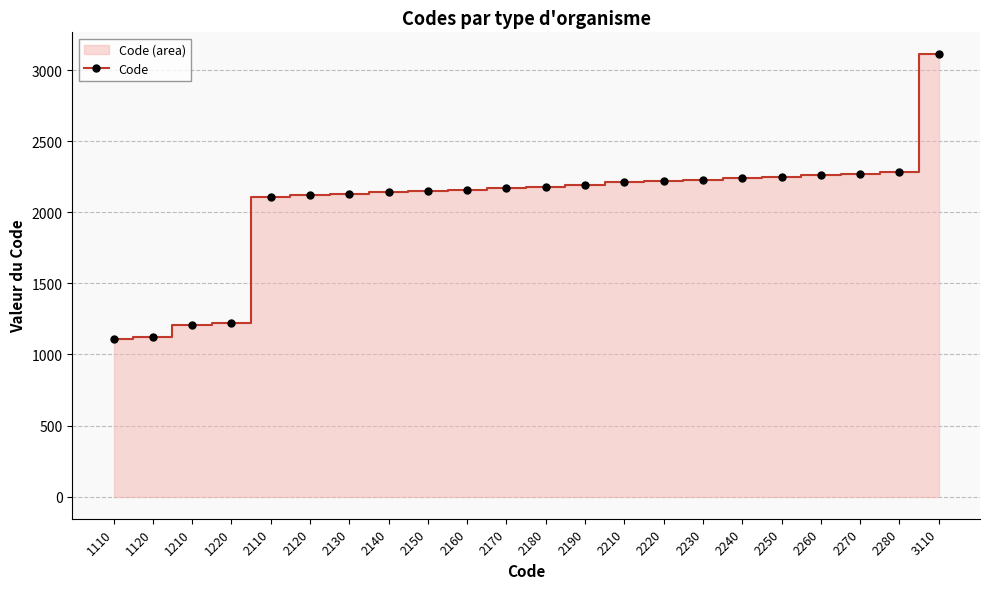

Approximately how many times larger is the value at 1120 compared to 2260?

0.5